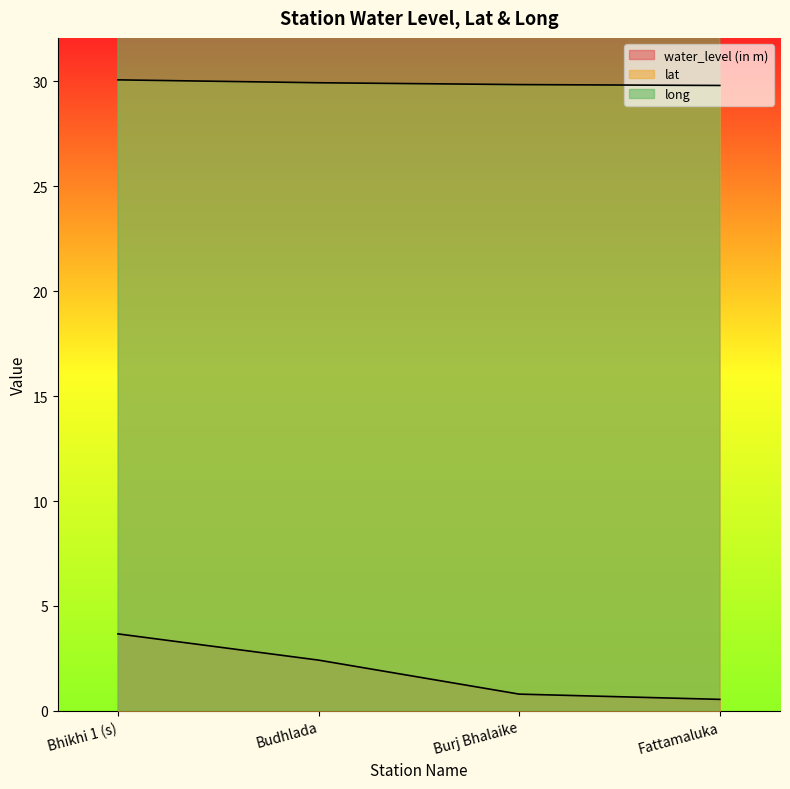

What is the average value of the lat series?

29.9